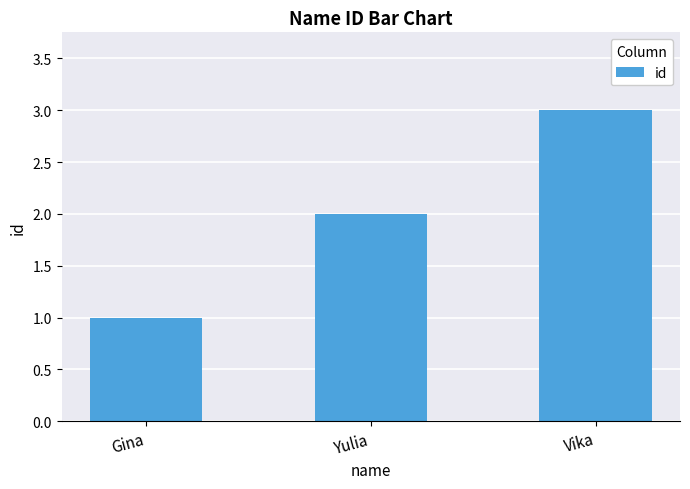

At which label is the value closest to 2?

Yulia